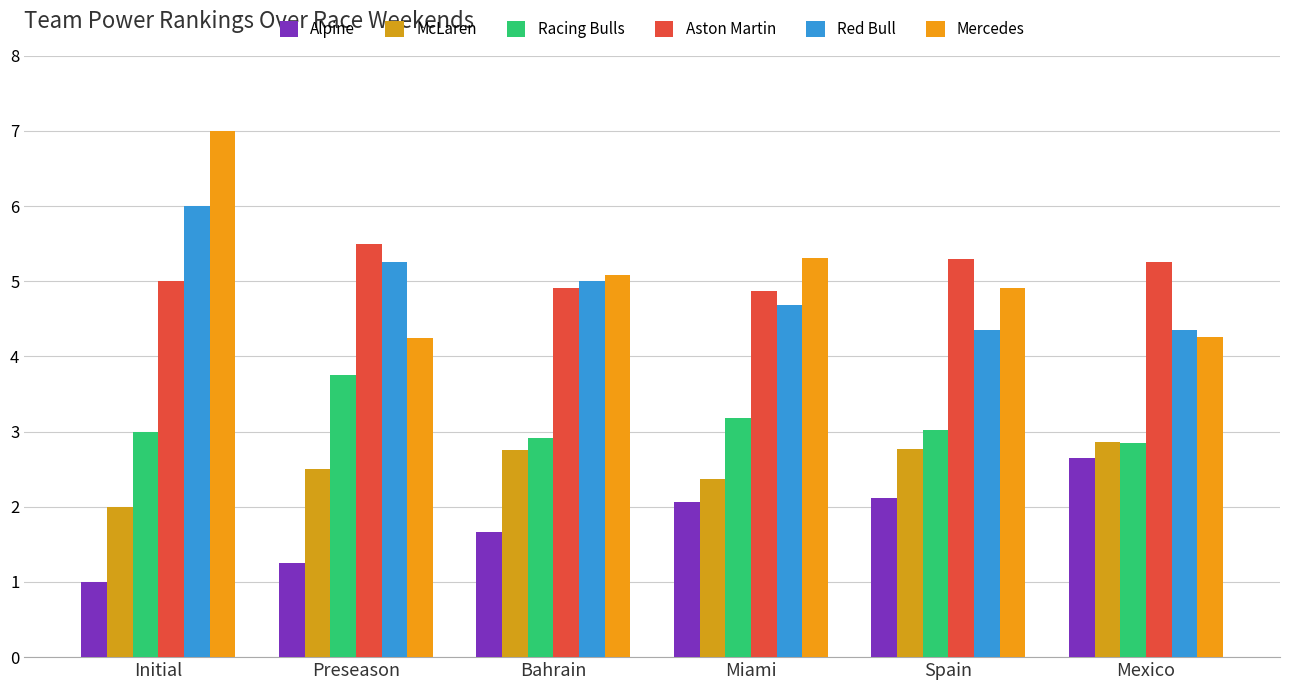

Which category has the lowest value in the Alpine series?

Initial